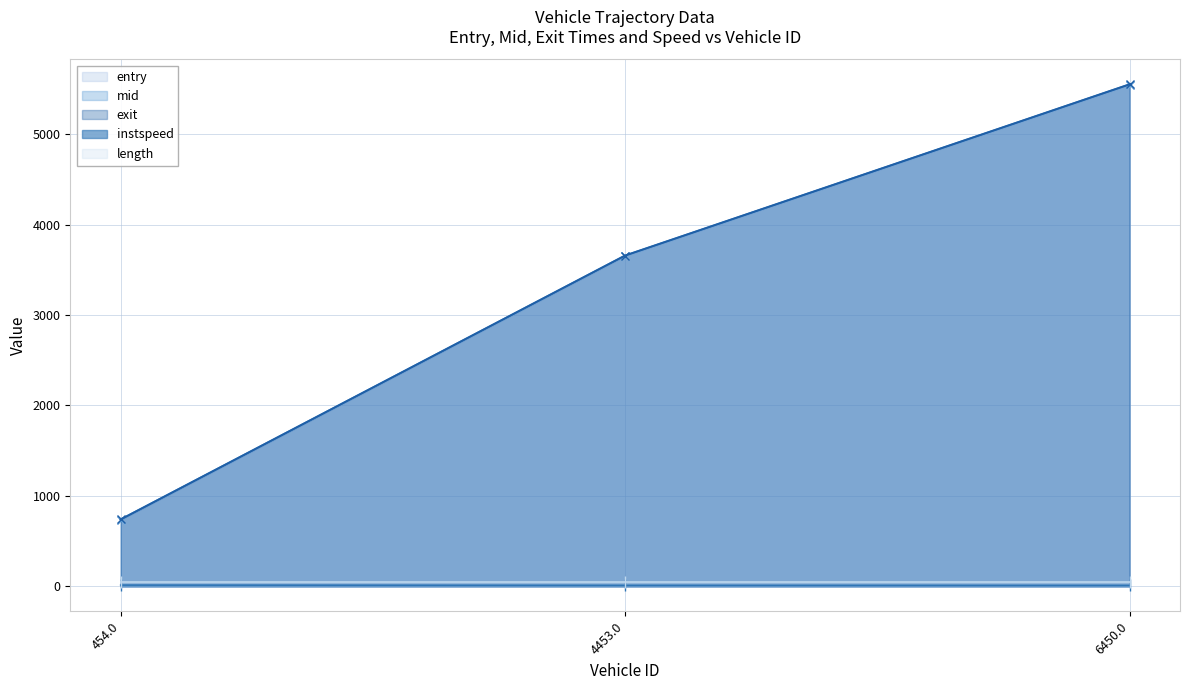

Between 454.0 and 4453.0, which series saw the biggest shift?

exit